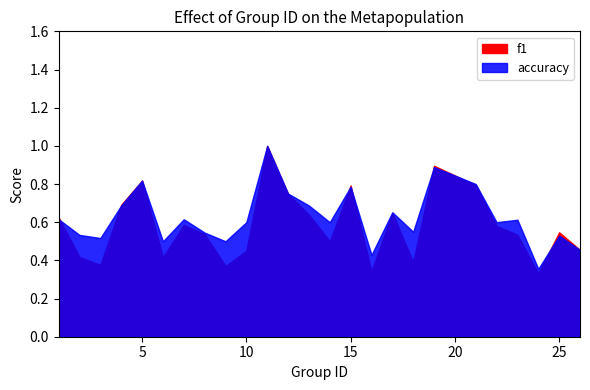

The accuracy series shows 1.2 at 17. True or false?

False